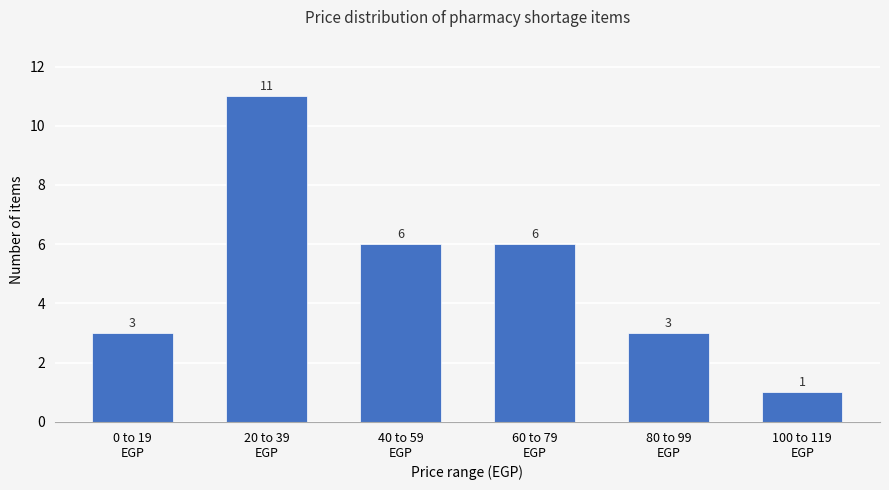

Reading left to right, list all the values displayed in this chart.

3	11	6	6	3	1